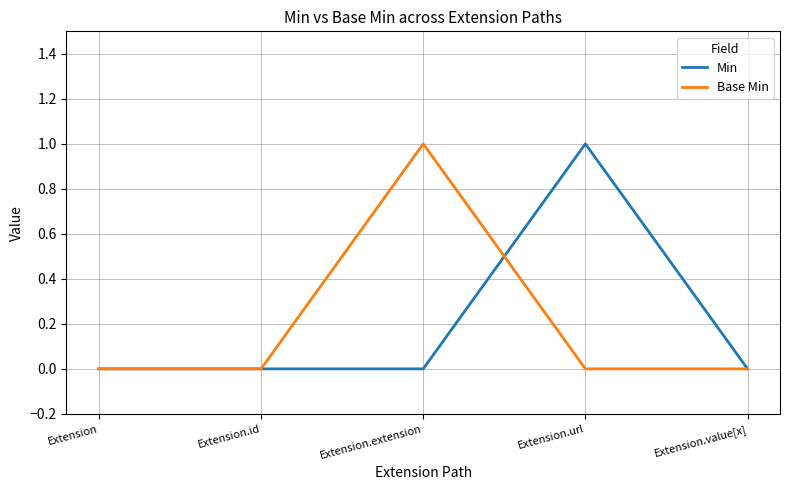

True or false: Min has a value of 0 at Extension.url.

False